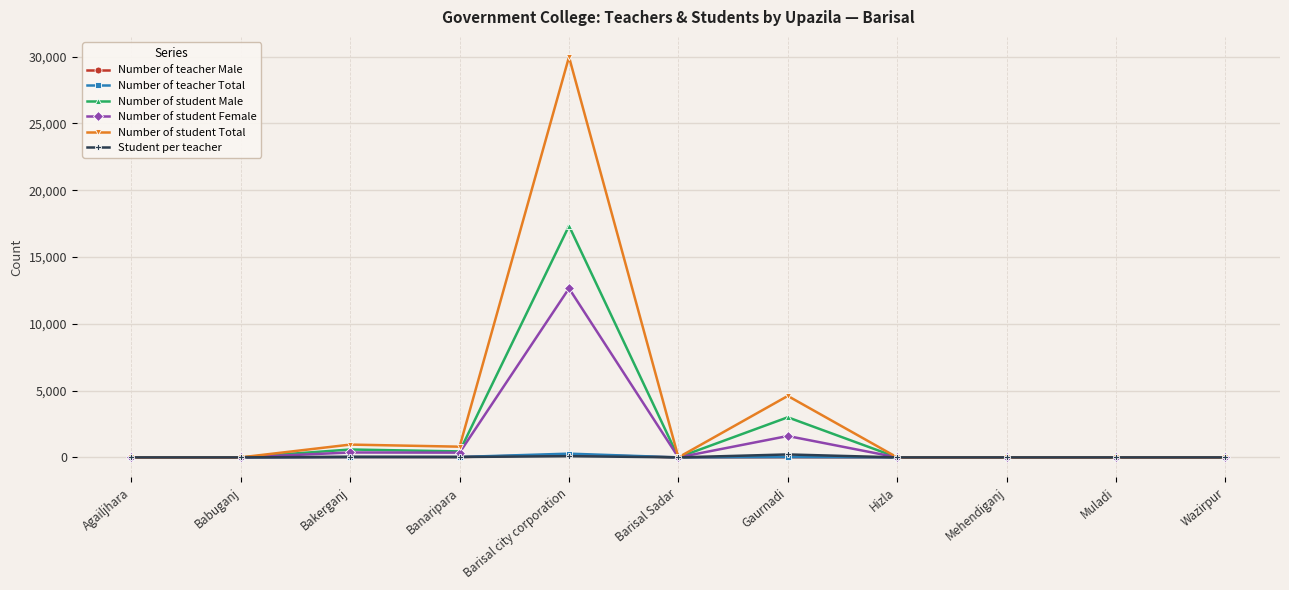

What is the label of the 8th point from the left?

Hizla